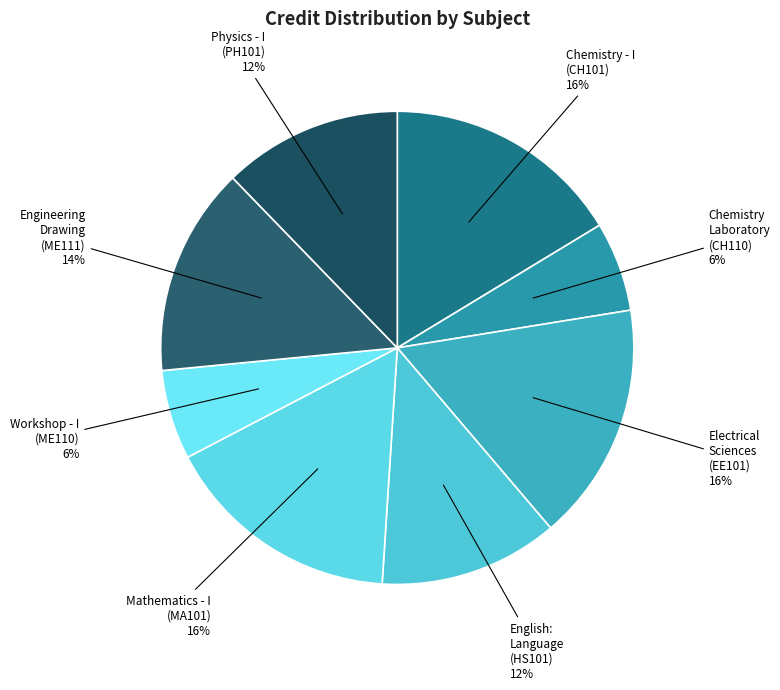

Count the number of slices in the pie.

8